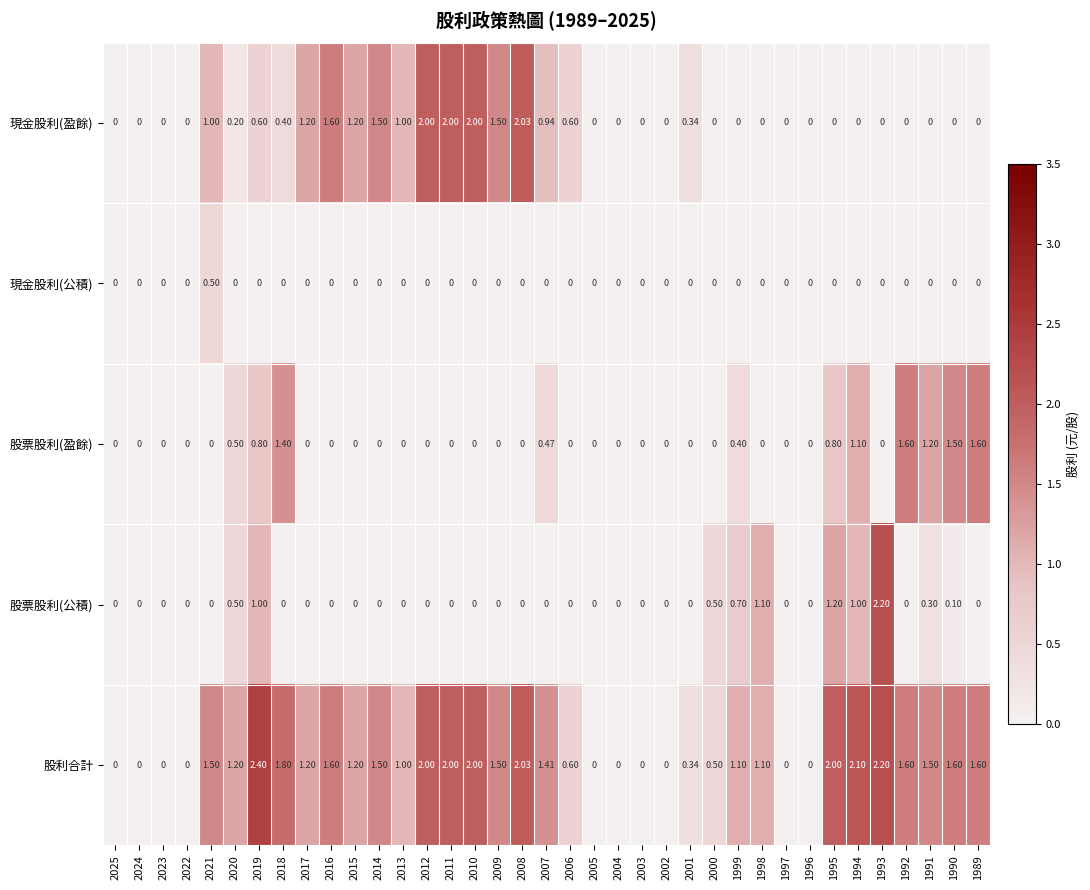

List the series in order of their peak value, highest first.

股利合計, 股票股利(公積), 現金股利(盈餘), 股票股利(盈餘), 現金股利(公積)